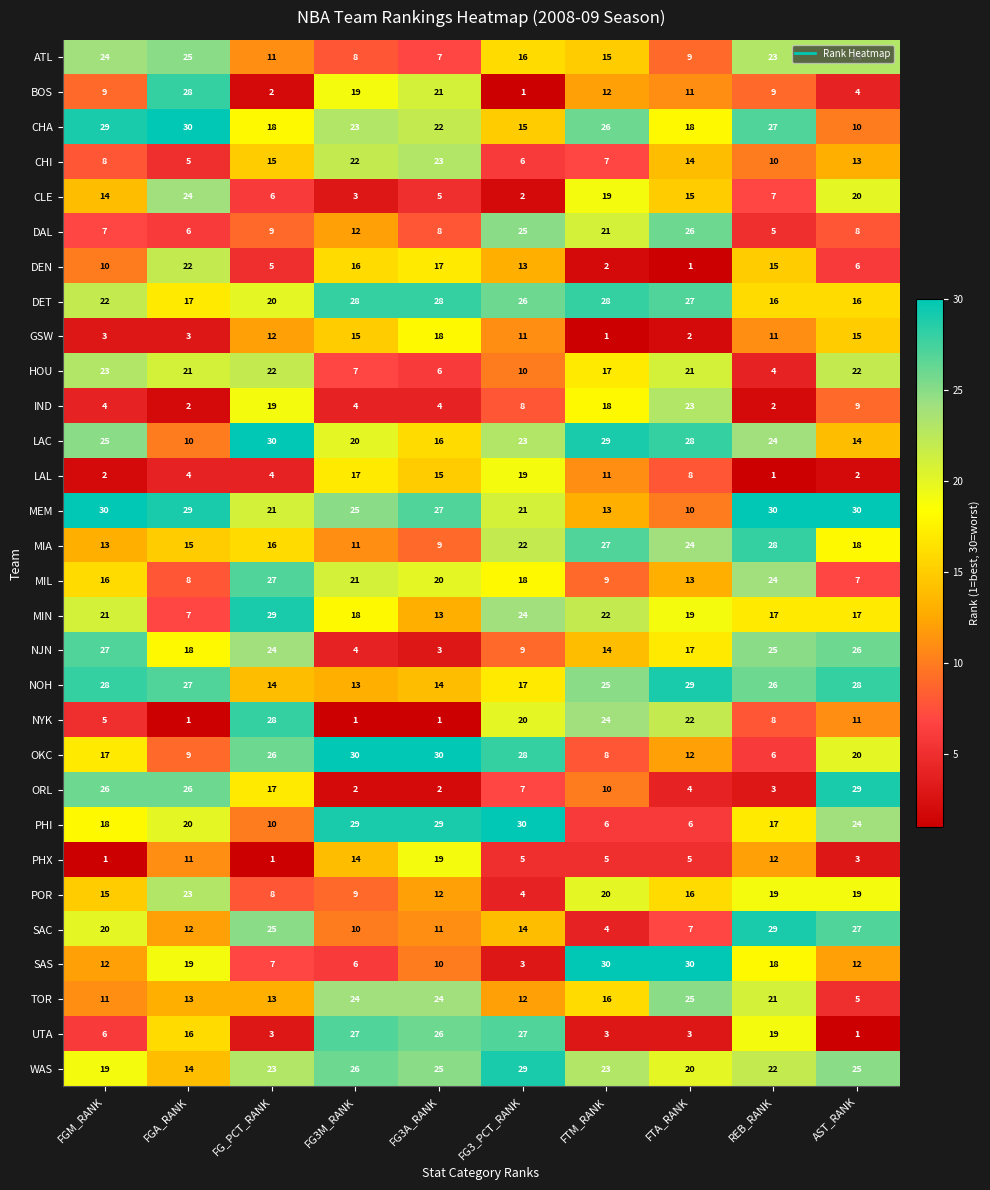

What value does the NOH series have at AST_RANK?

28